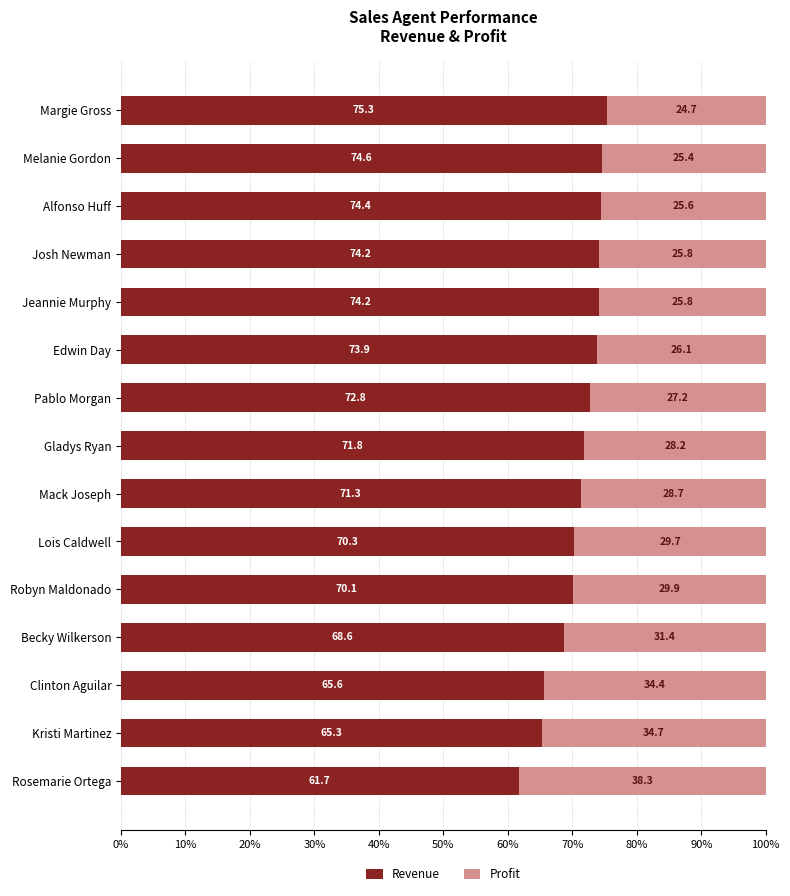

What is the highest value of the Revenue series?

75.3